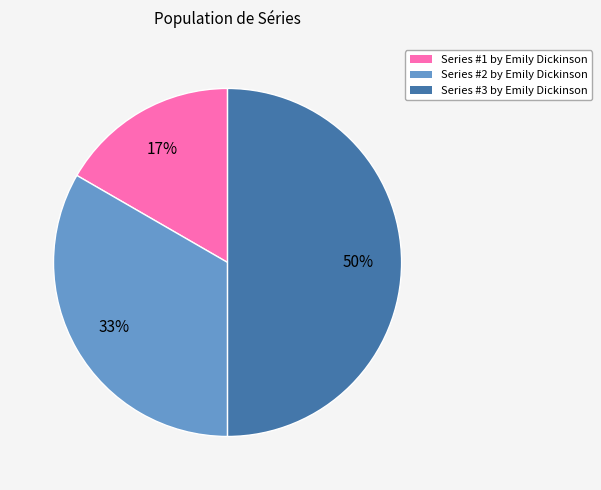

How many segments does this pie chart have?

3